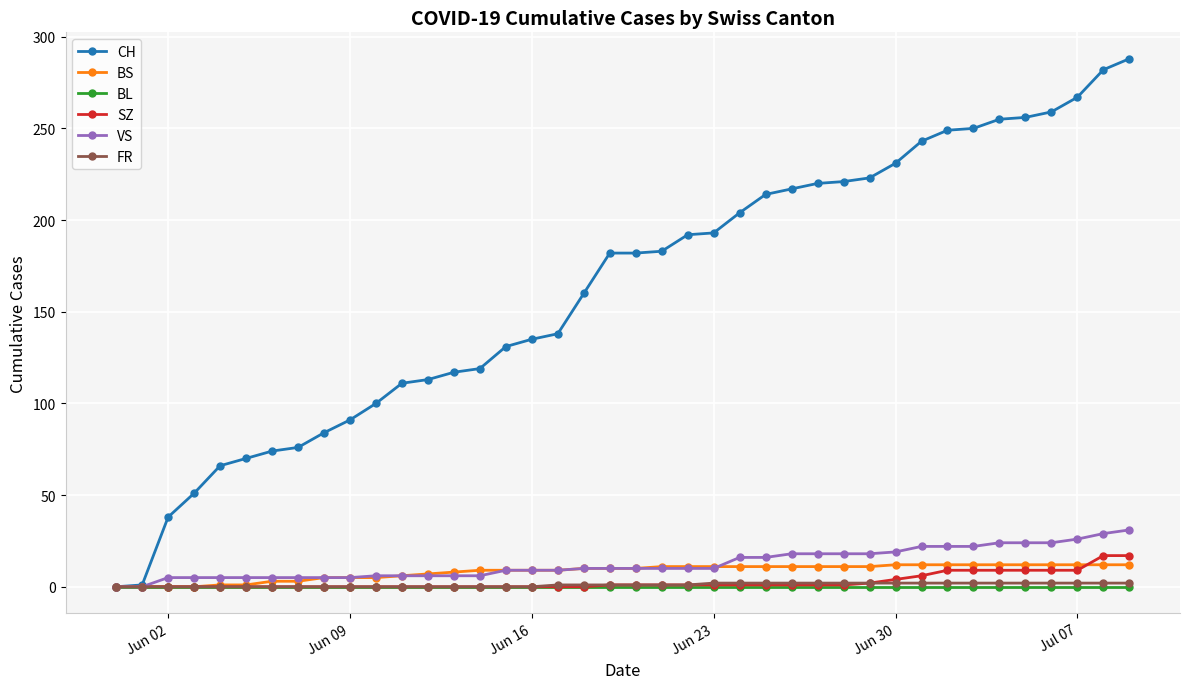

What is the maximum value shown in the chart?

288